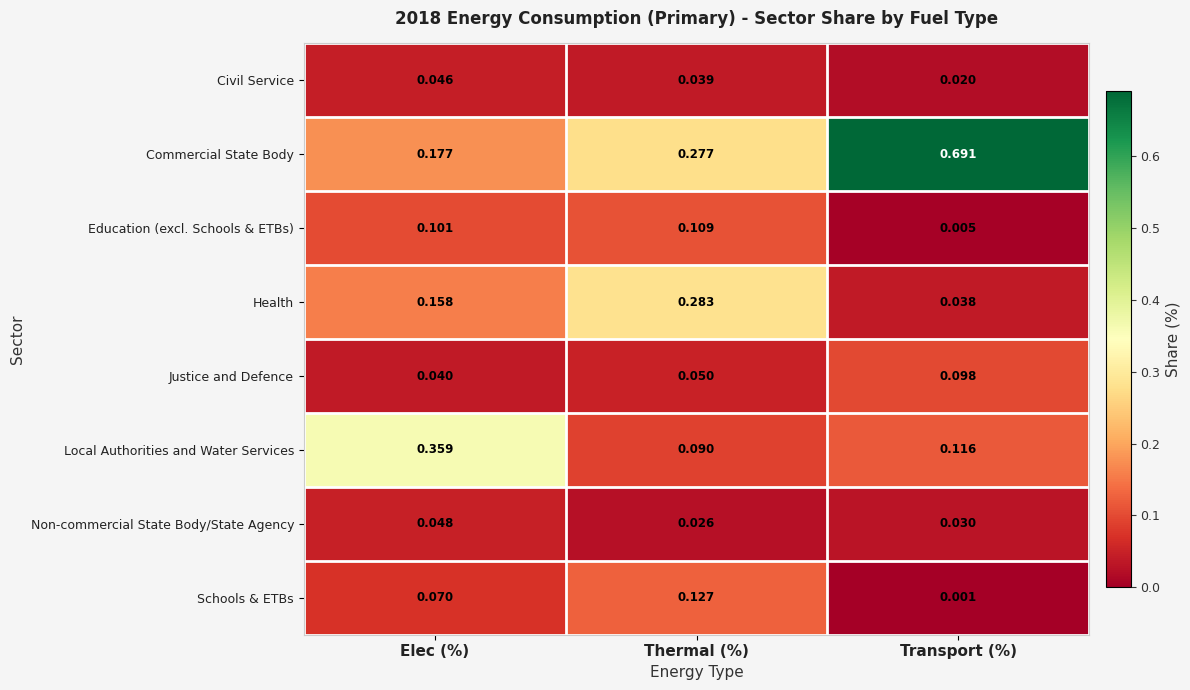

At how many categories does at least one series exceed 0?

3